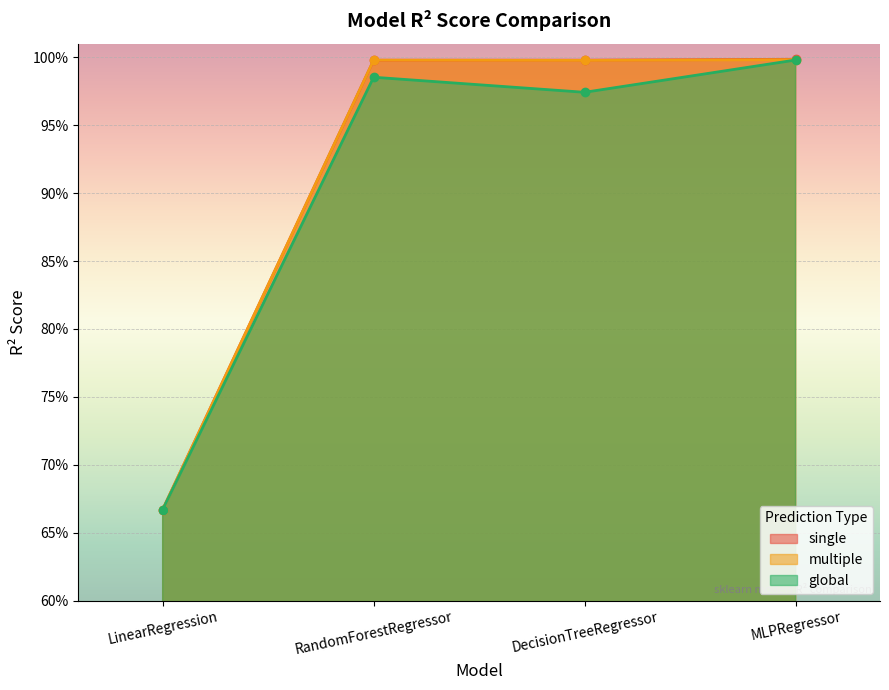

What is the total value across all series at RandomForestRegressor?

3.0